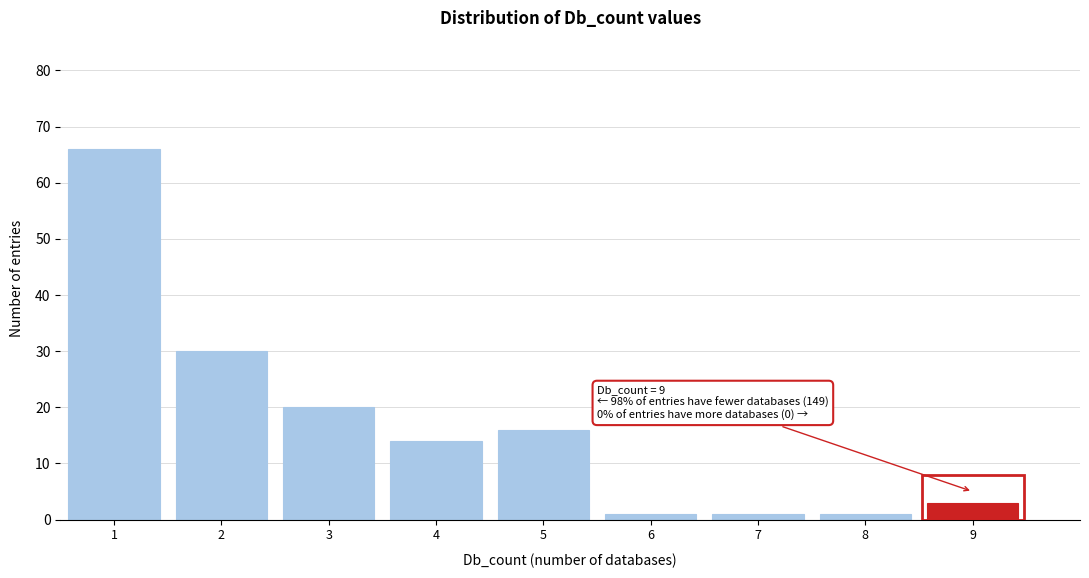

Which range on the x-axis has the tallest bar?

0.5 to 1.5